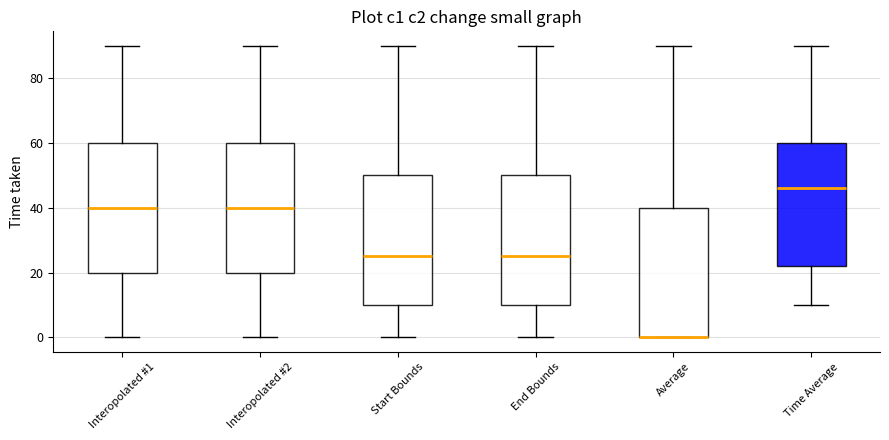

Reading left to right, transcribe this box plot: for each box, give where its median line is, the range the box spans, and where its two whiskers end, as read against the y-axis. The values are not printed on the chart, so give them approximately, as read against the axis.

Interopolated #1: median 40, box 20 to 60, whiskers 0 to 90
Interopolated #2: median 40, box 20 to 60, whiskers 0 to 90
Start Bounds: median 26, box 10 to 50, whiskers 0 to 90
End Bounds: median 26, box 10 to 50, whiskers 0 to 90
Average: median 0 (drawn on the box's lower edge), box 0 to 40, whiskers 0 to 90
Time Average: median 46, box 22 to 60, whiskers 10 to 90